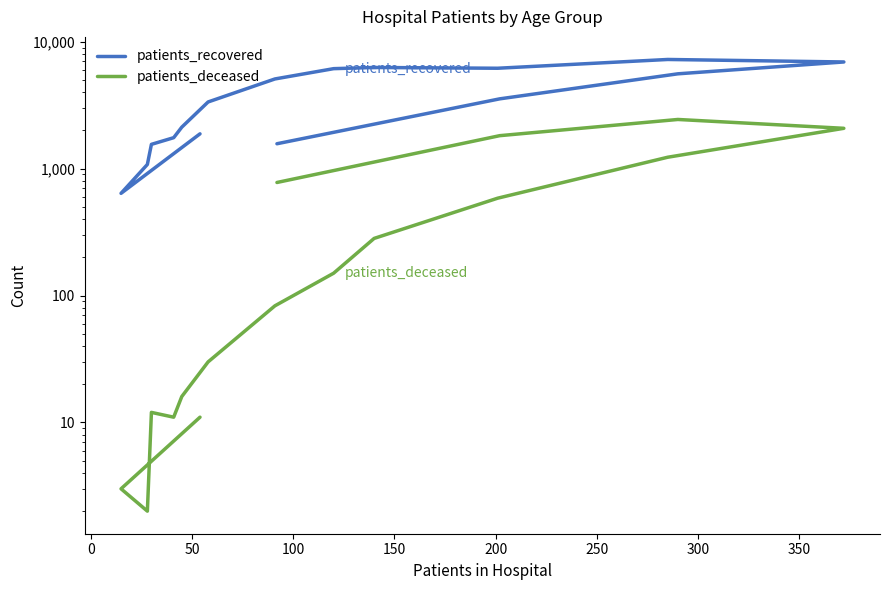

How many distinct data groups are displayed?

2